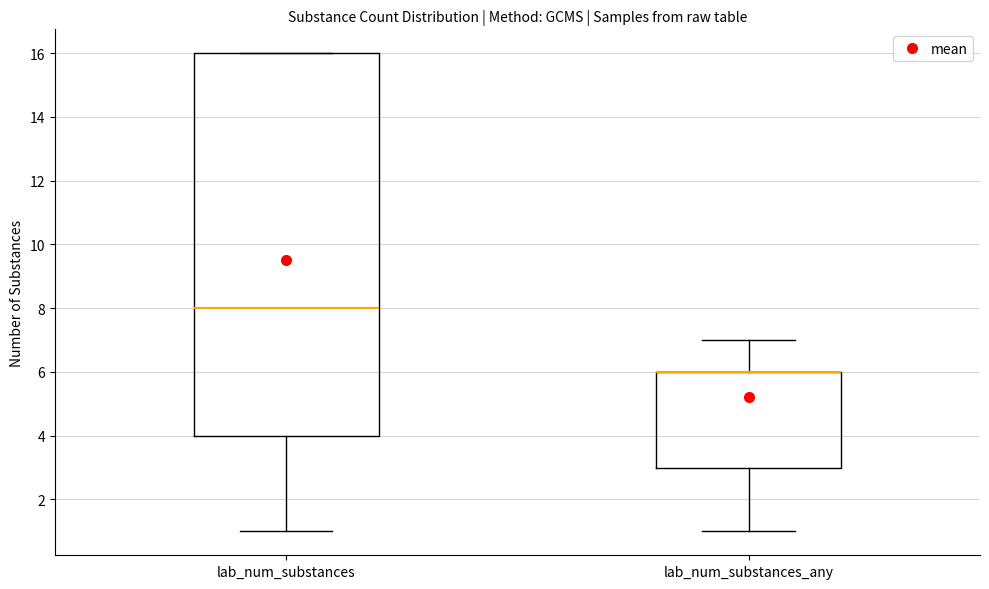

Where does the upper whisker of the box for lab_num_substances_any end on the y-axis? The values are not printed on the chart, so give them approximately, as read against the axis.

7